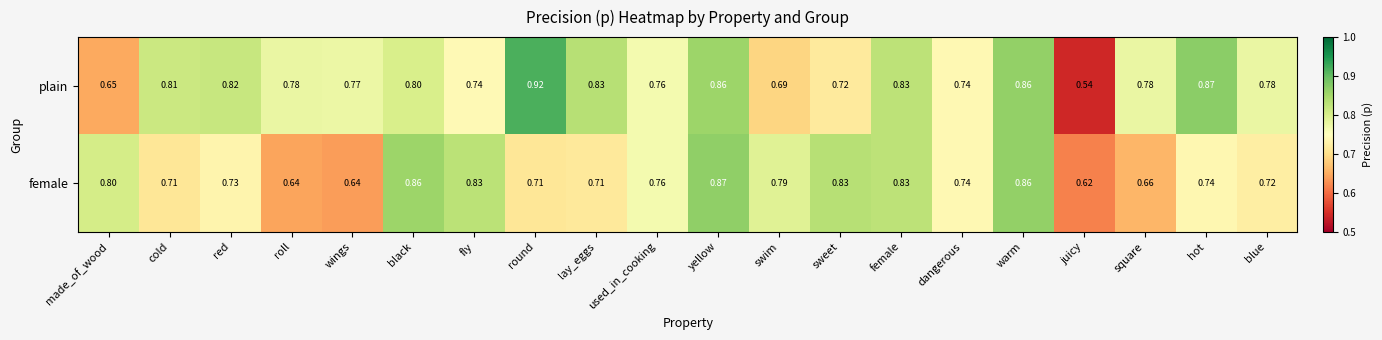

At which label is female closest to 0?

juicy